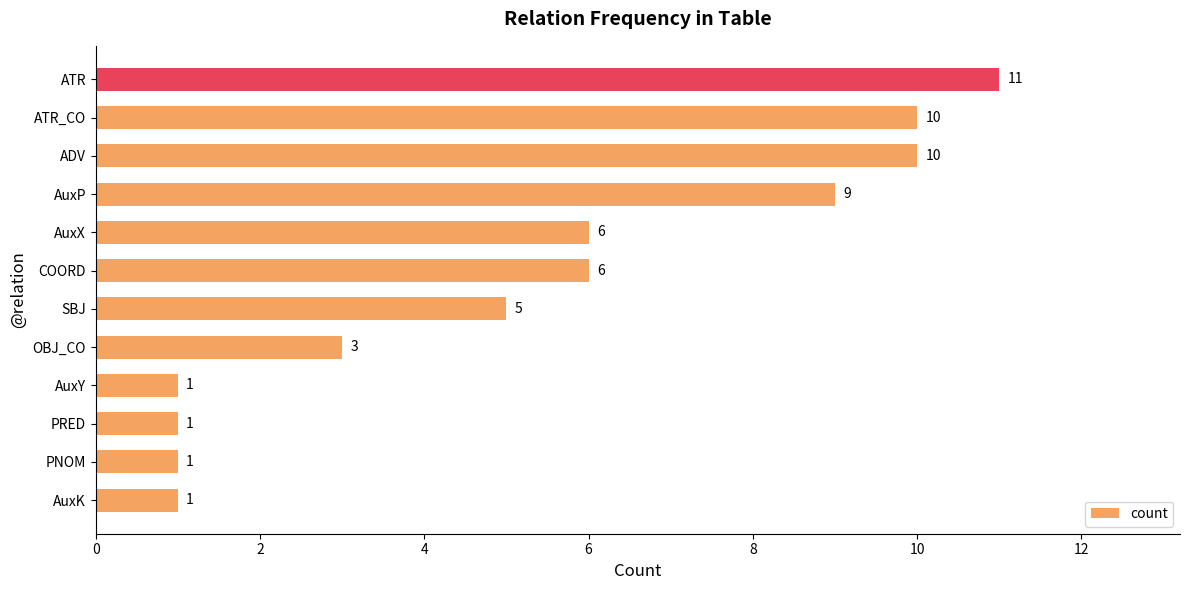

Reading bottom to top, extract all data points from this chart.

AuxK=1	PNOM=1	PRED=1	AuxY=1	OBJ_CO=3	SBJ=5	COORD=6	AuxX=6	AuxP=9	ADV=10	ATR_CO=10	ATR=11